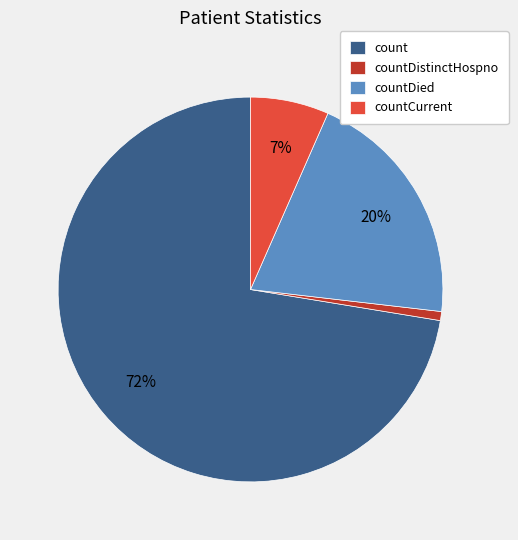

The countDistinctHospno slice represents 1% of the pie. True or false?

True